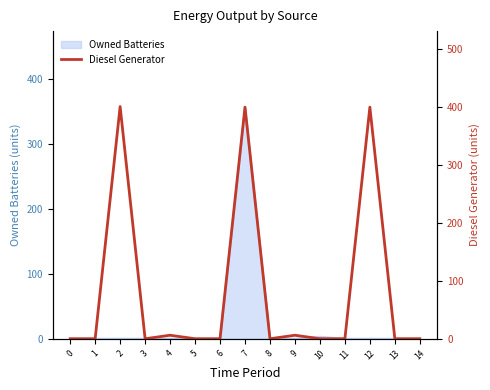

What is the average value?

81